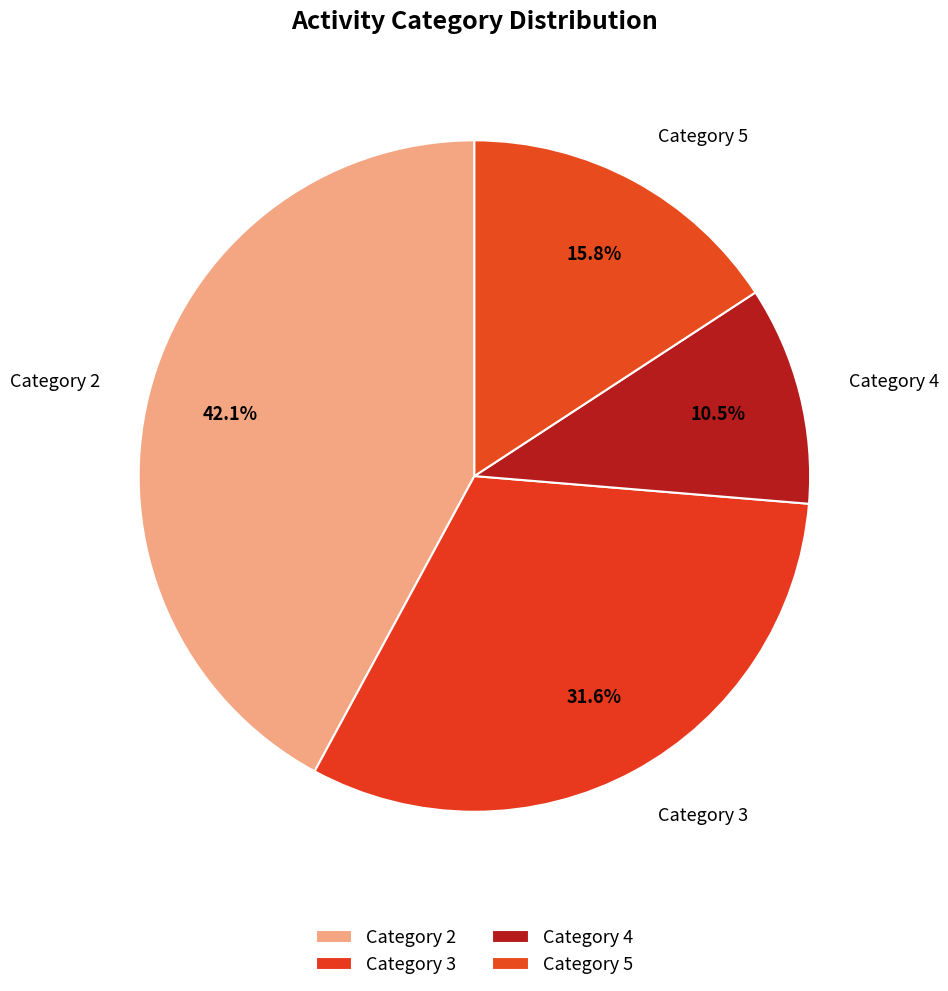

Count the number of slices in the pie.

4